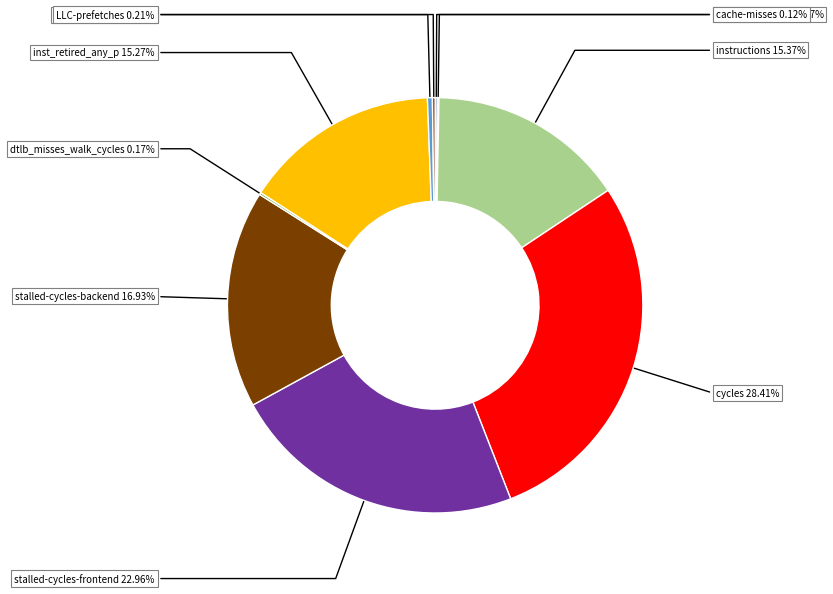

What is the largest slice in the pie chart?

cycles